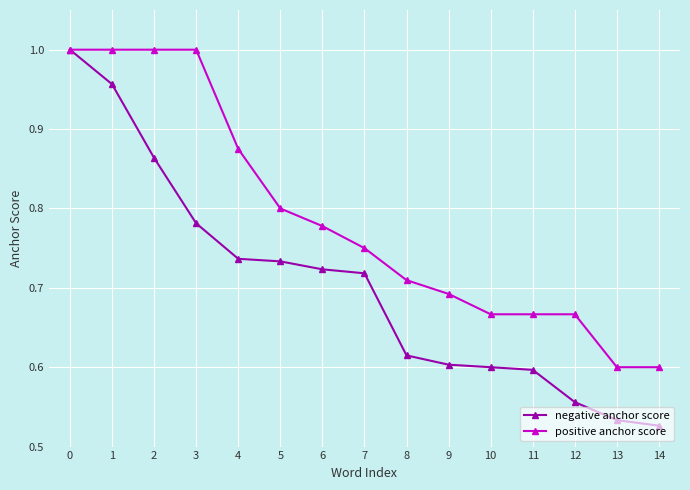

The positive anchor score series shows 0.9 at 12. True or false?

False